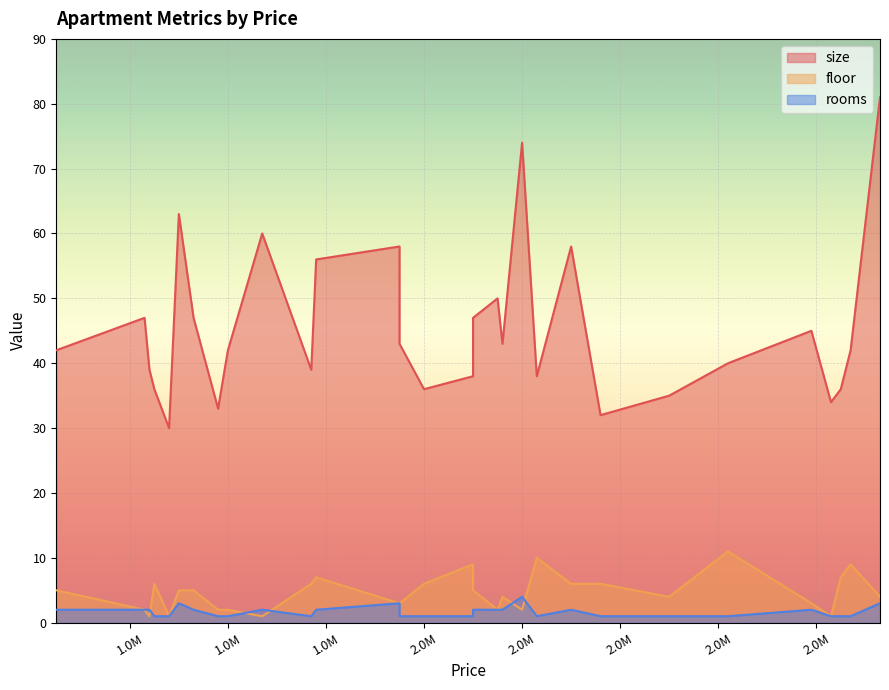

Is it true that floor equals 10 at 1780000?

False